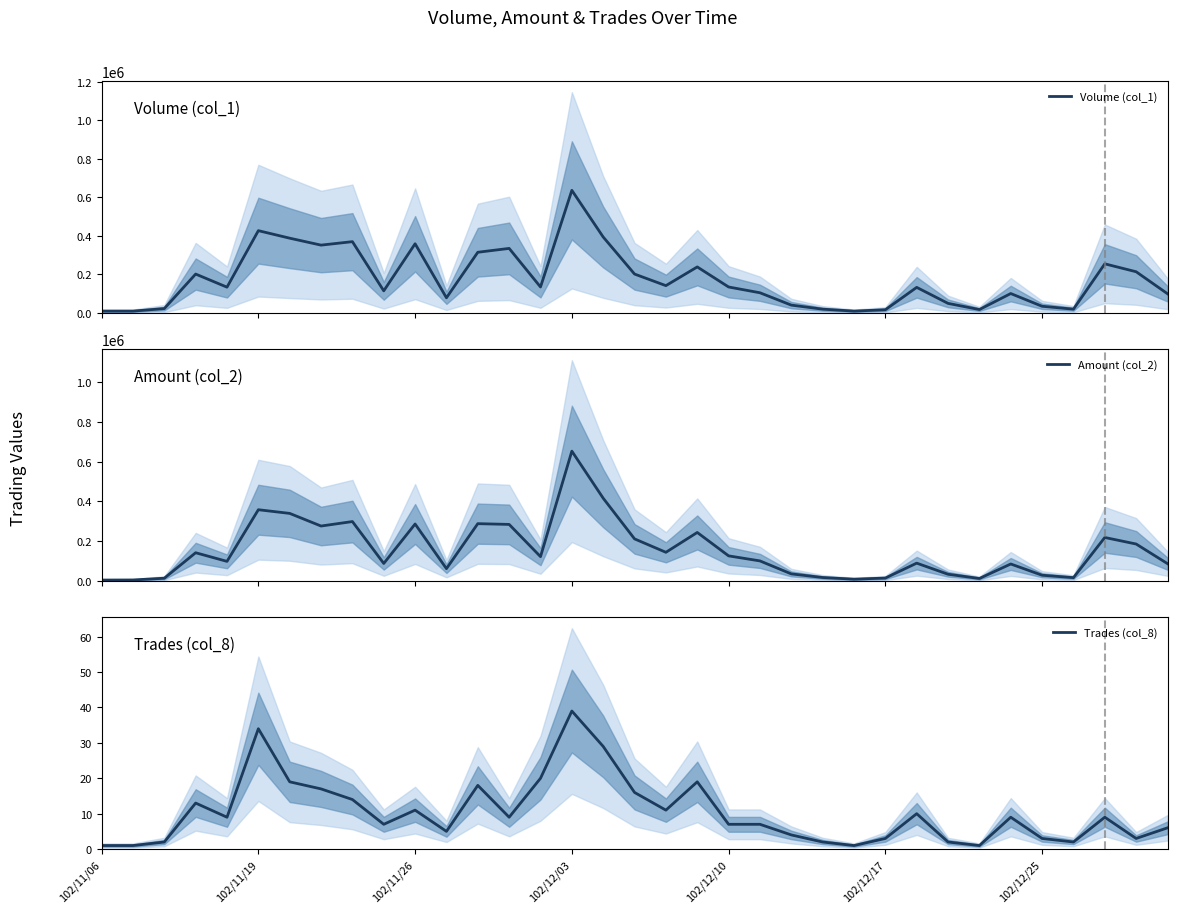

At how many categories does at least one series exceed 569455?

1